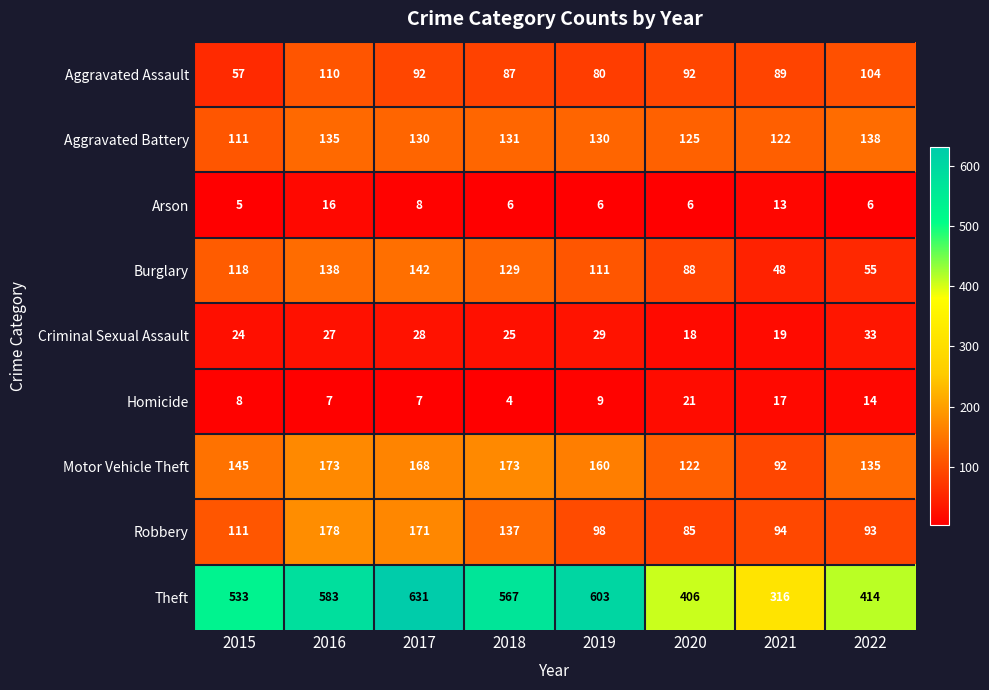

True or false: Aggravated Battery has a value of 135 at 2016.

True